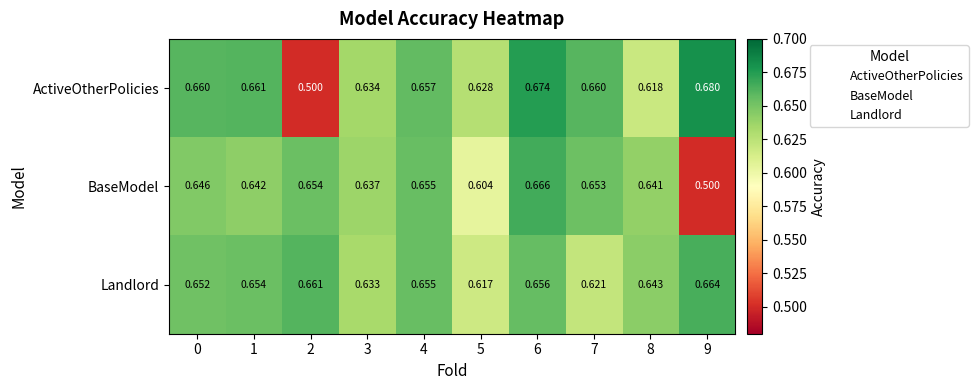

Is the value of ActiveOtherPolicies at 7 greater than the value of BaseModel at 9?

Yes